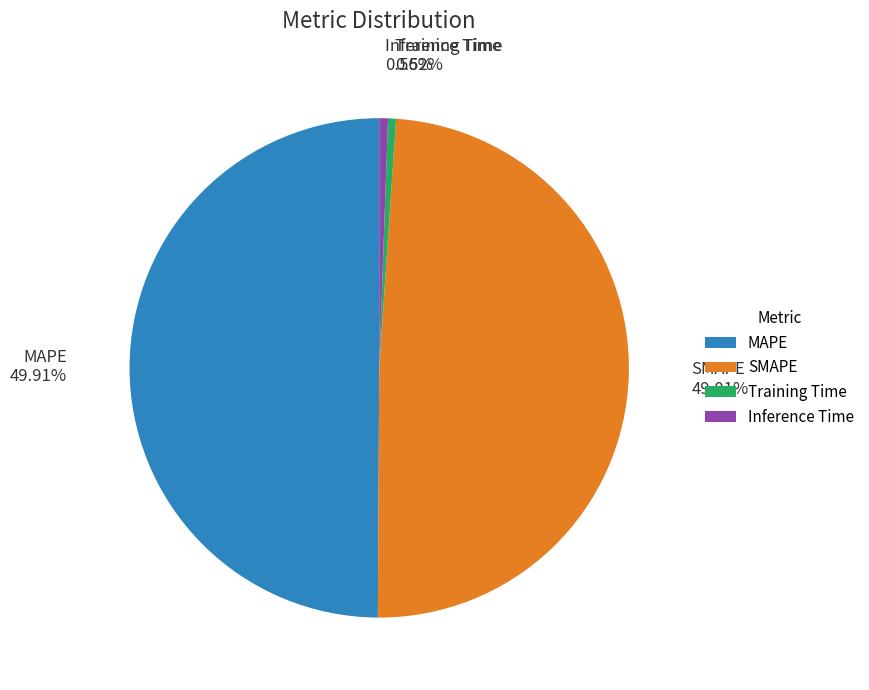

What percentage do Inference Time and SMAPE together represent?

49.6%